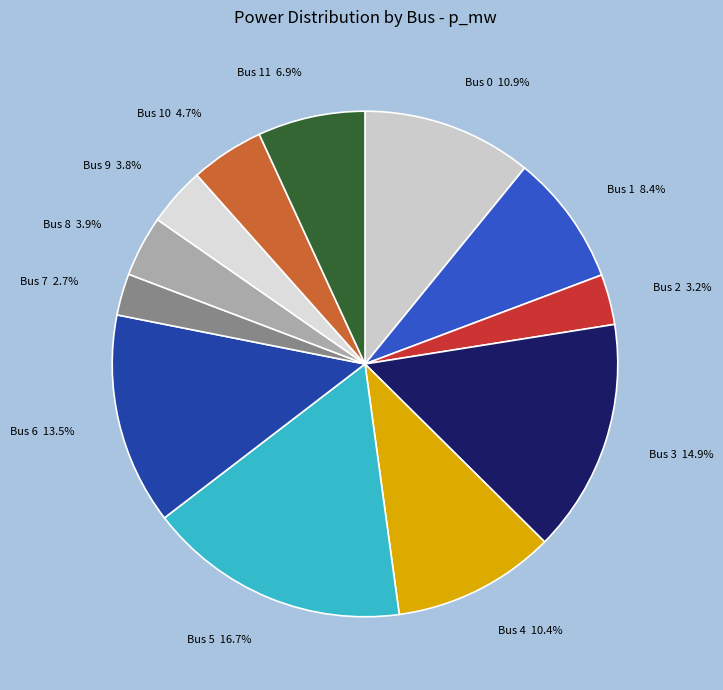

Which category has the smallest portion of the pie?

Bus 7 2.7%